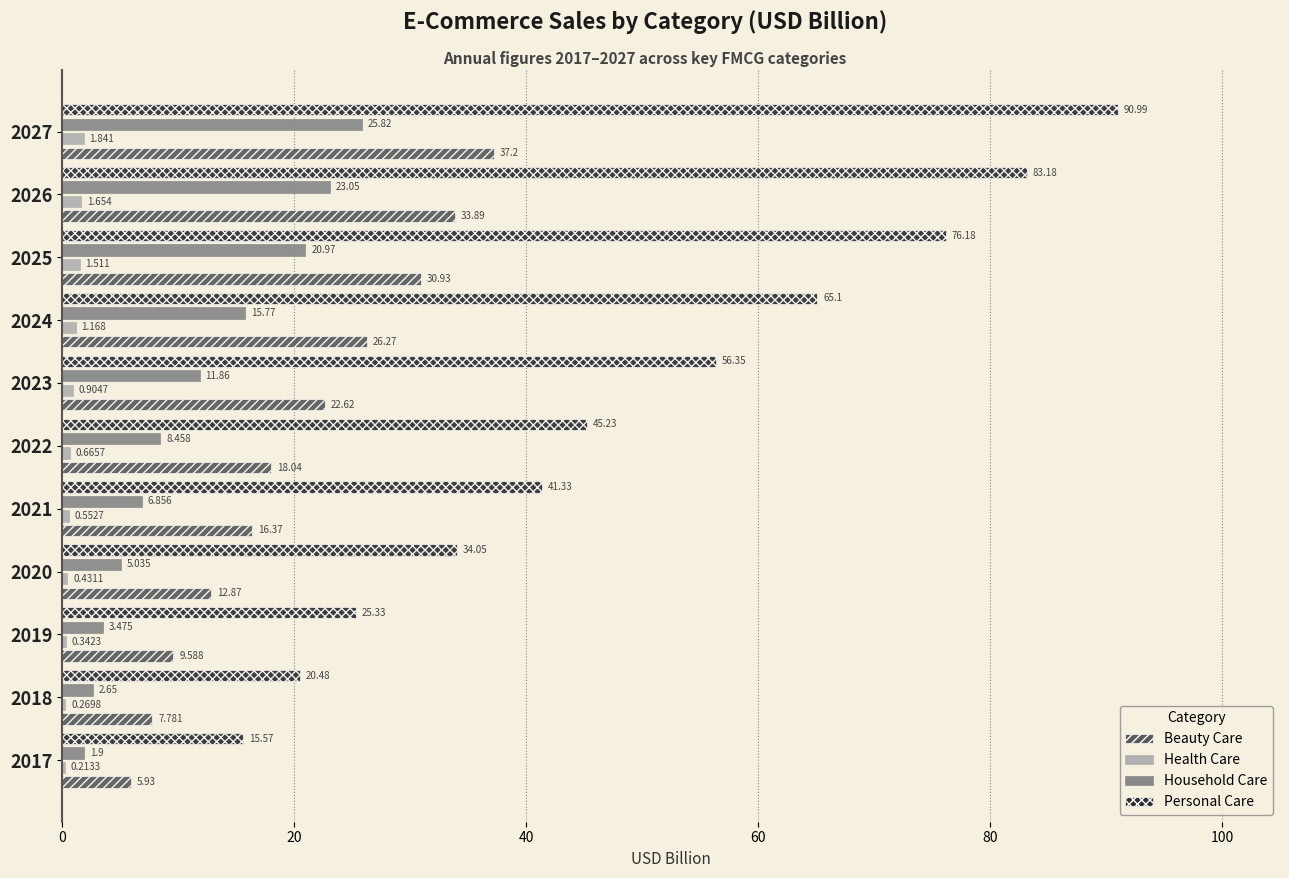

Between 2021 and 2027, which series saw the biggest shift?

Personal Care